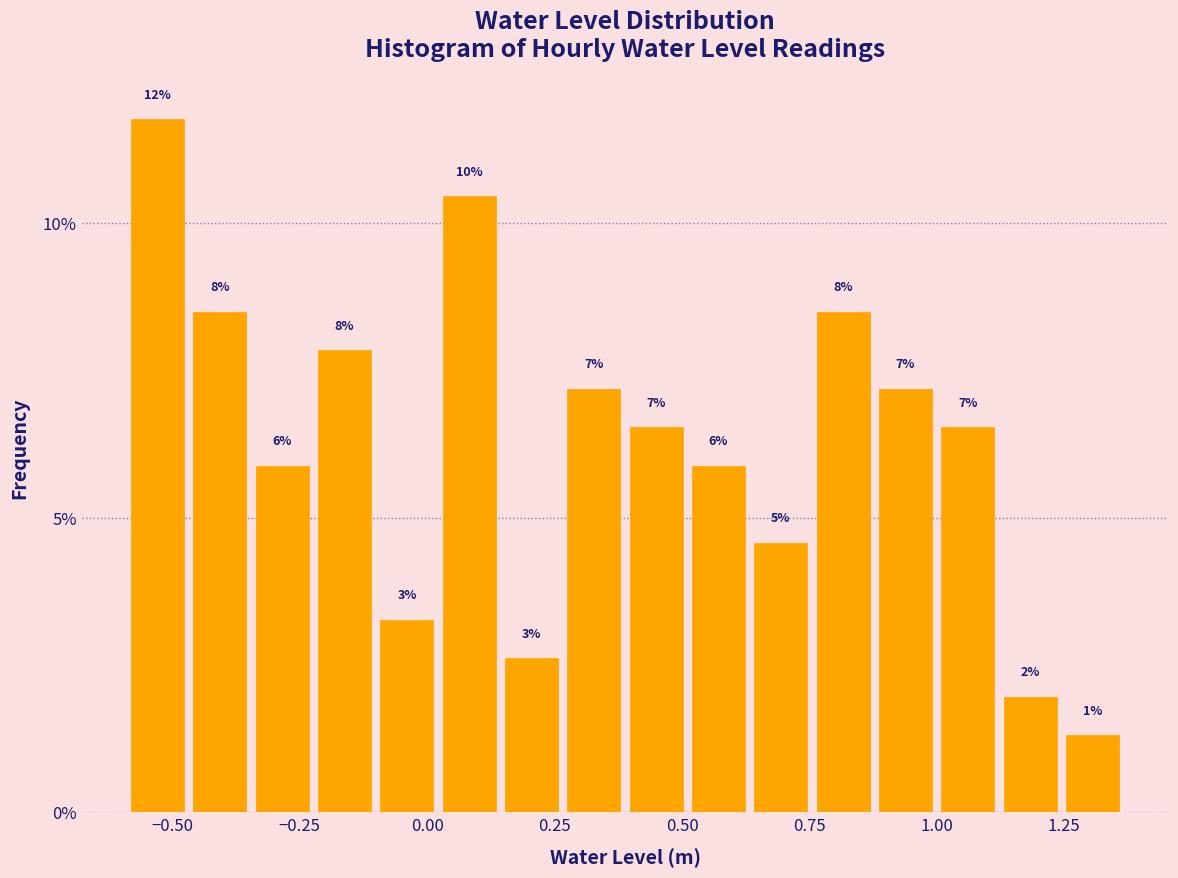

Read against the x-axis, roughly where is the centre of the tallest bar?

-0.55